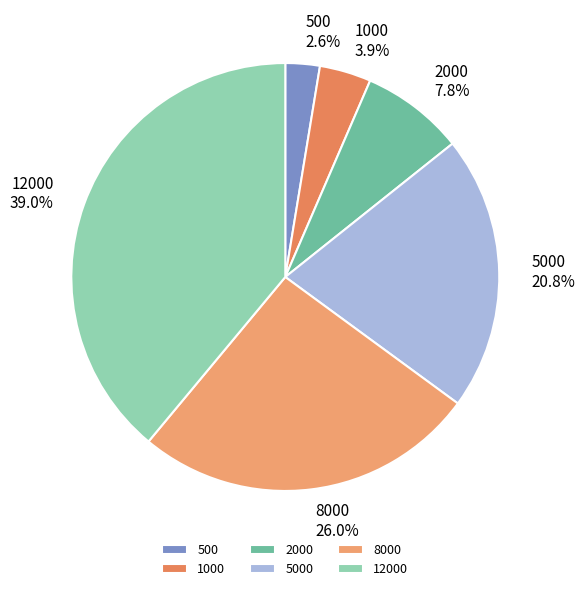

To the nearest percent, what is the difference between the largest and smallest slice percentages?

36%